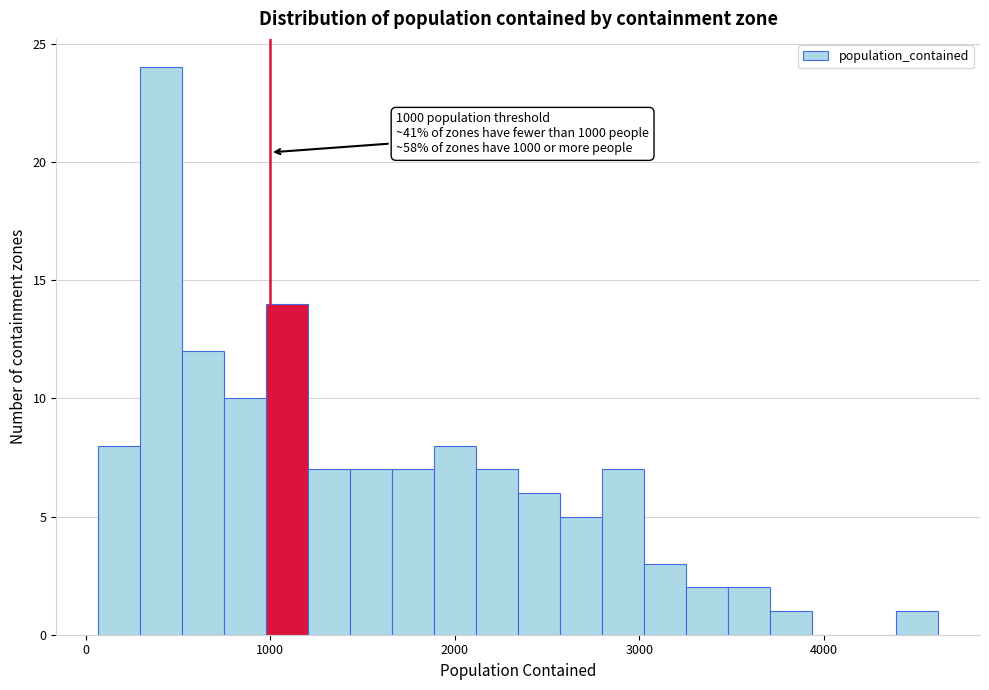

Around what value on the x-axis is the tallest bar? Give the approximate position of its centre, as read against the axis.

400